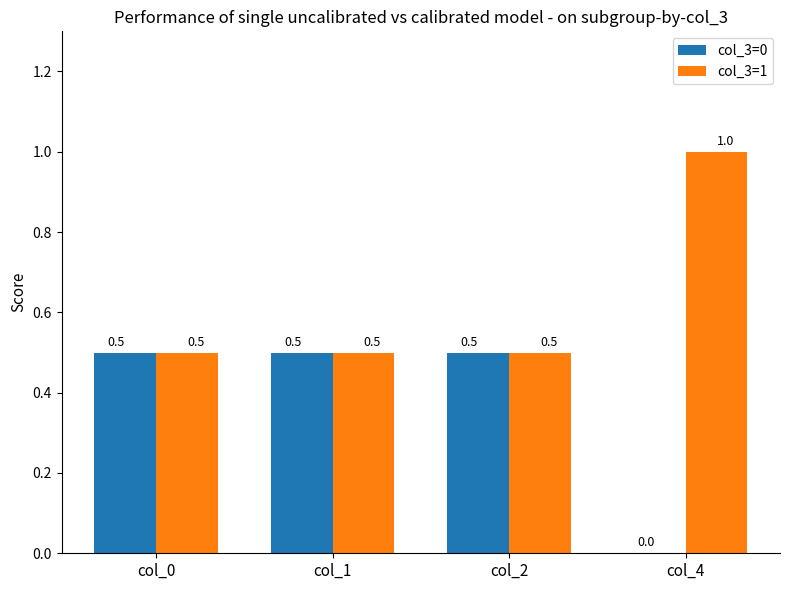

How many data points in col_3=0 are above 0?

3